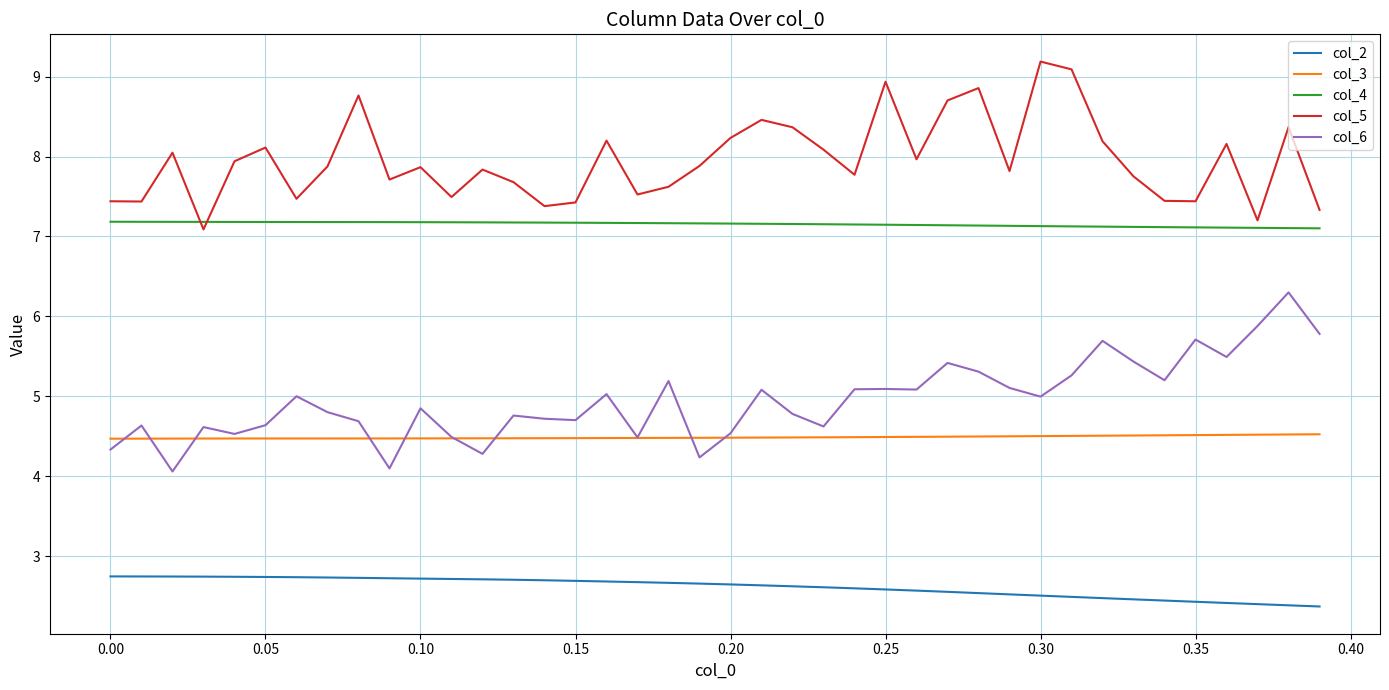

Which series has the largest total across all categories?

col_5